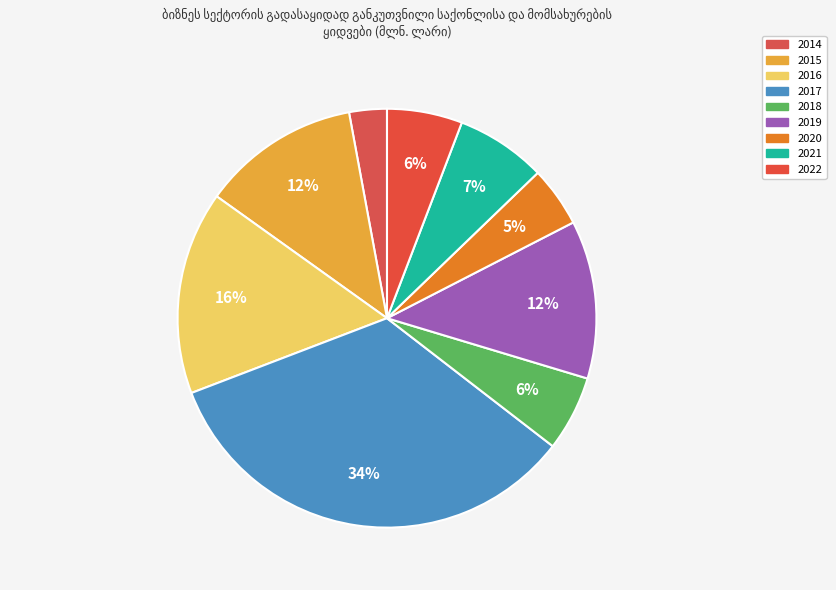

Which category has the smallest portion of the pie?

2014